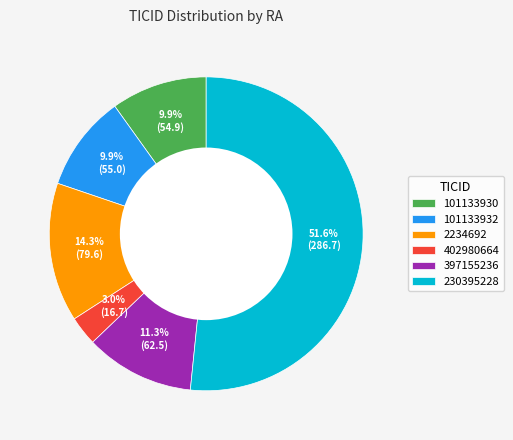

How many segments does this pie chart have?

6